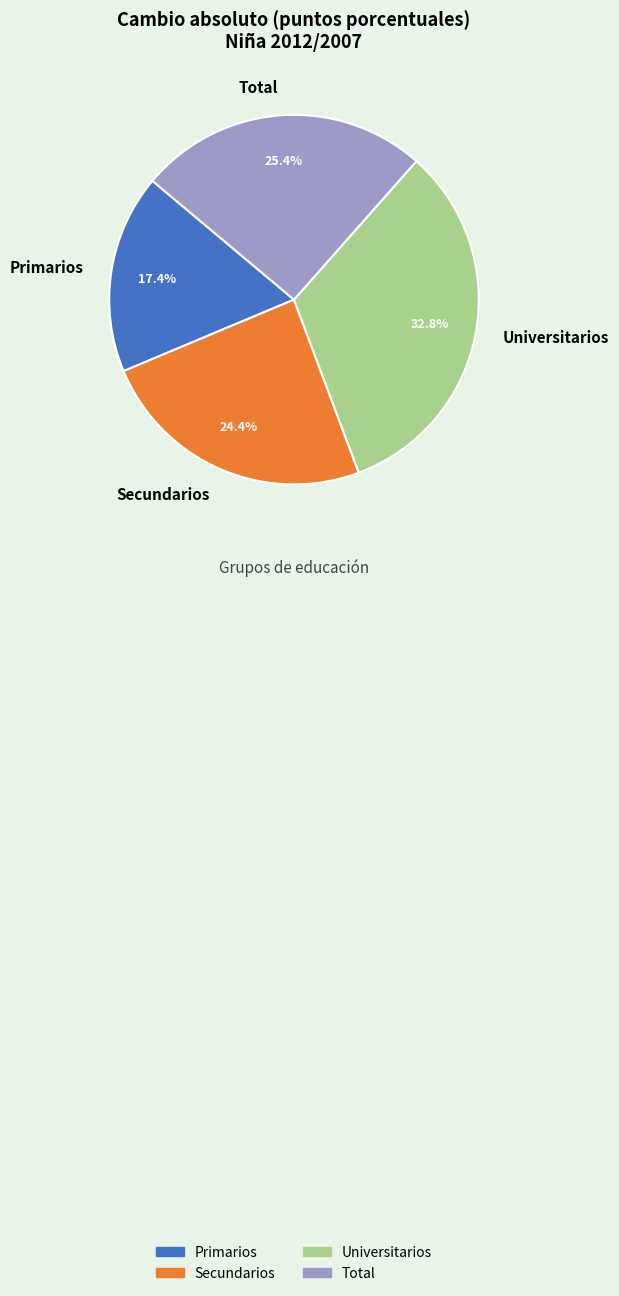

To the nearest percent, what is the difference between the largest and smallest slice percentages?

15%